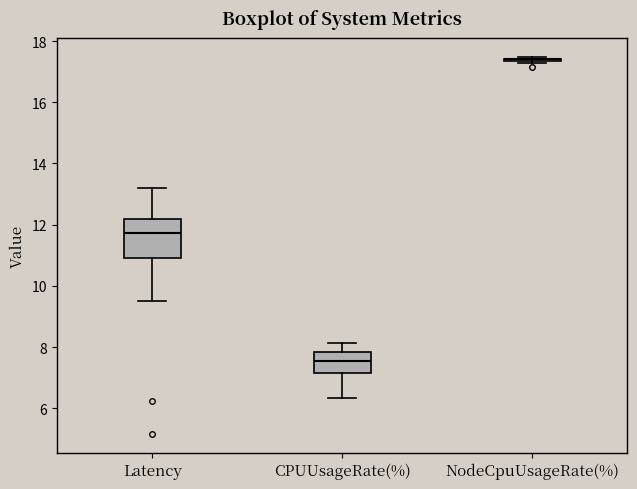

Reading left to right, transcribe this box plot: for each box, give where its median line is, the range the box spans, and where its two whiskers end, as read against the y-axis. The values are not printed on the chart, so give them approximately, as read against the axis.

Latency: median 11.8, box 11.0 to 12.2, whiskers 9.4 to 13.2
CPUUsageRate(%): median 7.6, box 7.2 to 7.8, whiskers 6.4 to 8.2
NodeCpuUsageRate(%): box collapsed to a line at 17.4, whiskers 17.2 to 17.4